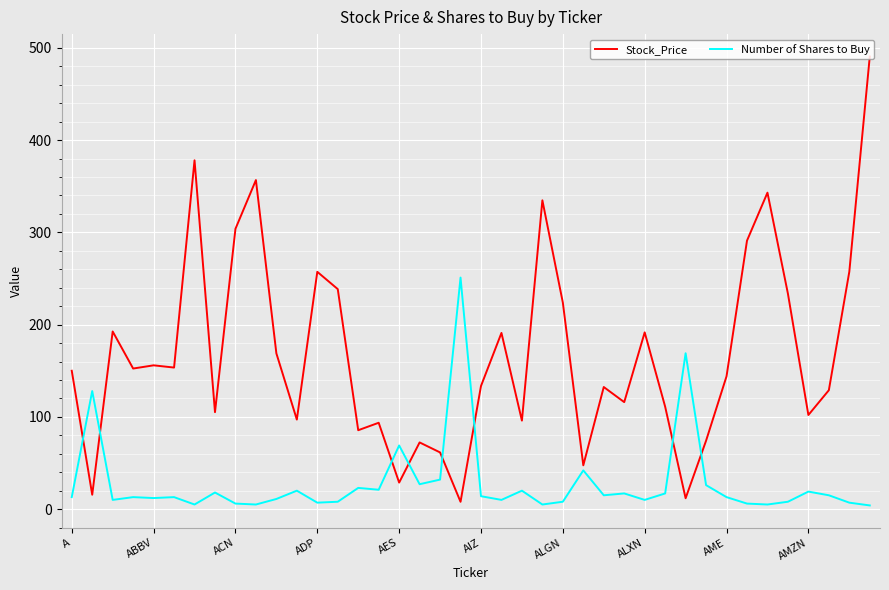

Which series has the largest range (max minus min)?

Stock_Price